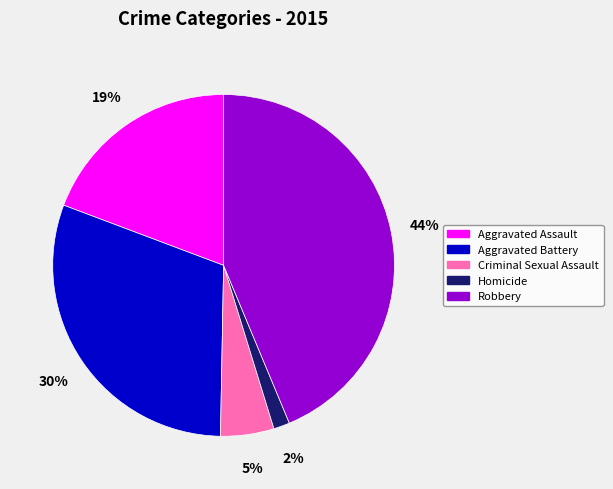

Is it true that Criminal Sexual Assault is 17% of the pie?

False